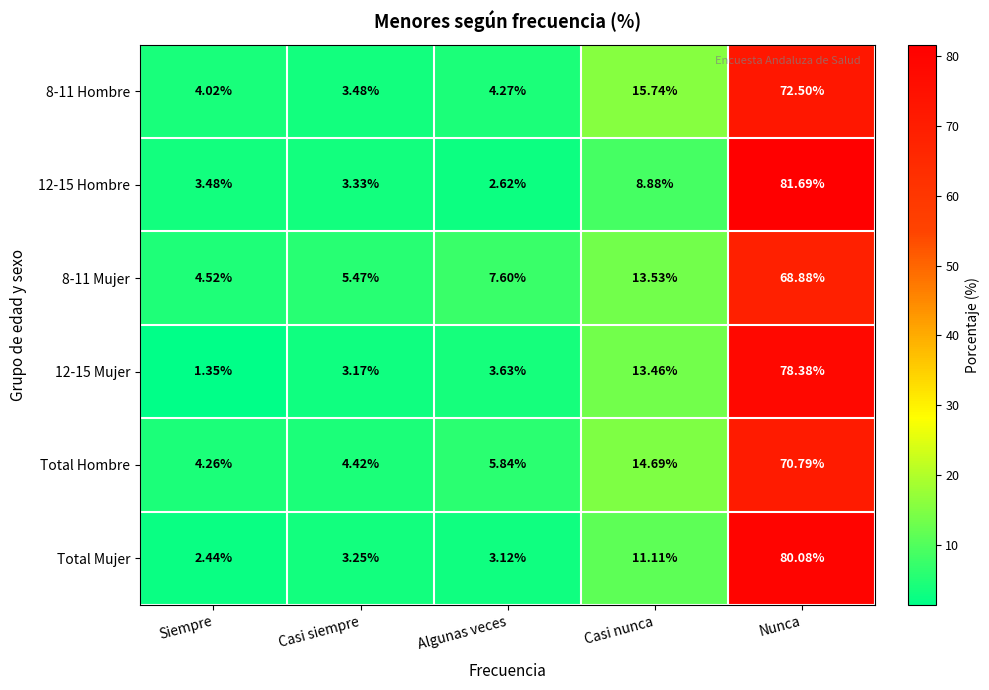

Rank the series by their maximum value, from lowest to highest.

8-11 Mujer, Total Hombre, 8-11 Hombre, 12-15 Mujer, Total Mujer, 12-15 Hombre